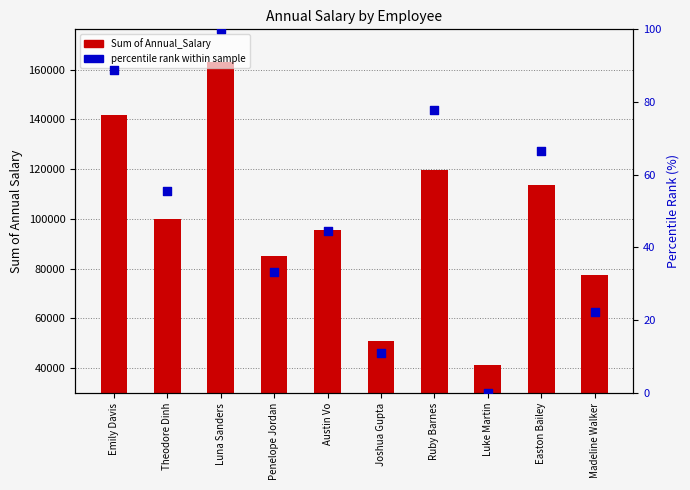

Which series reaches the maximum Y coordinate?

Sum of Annual_Salary